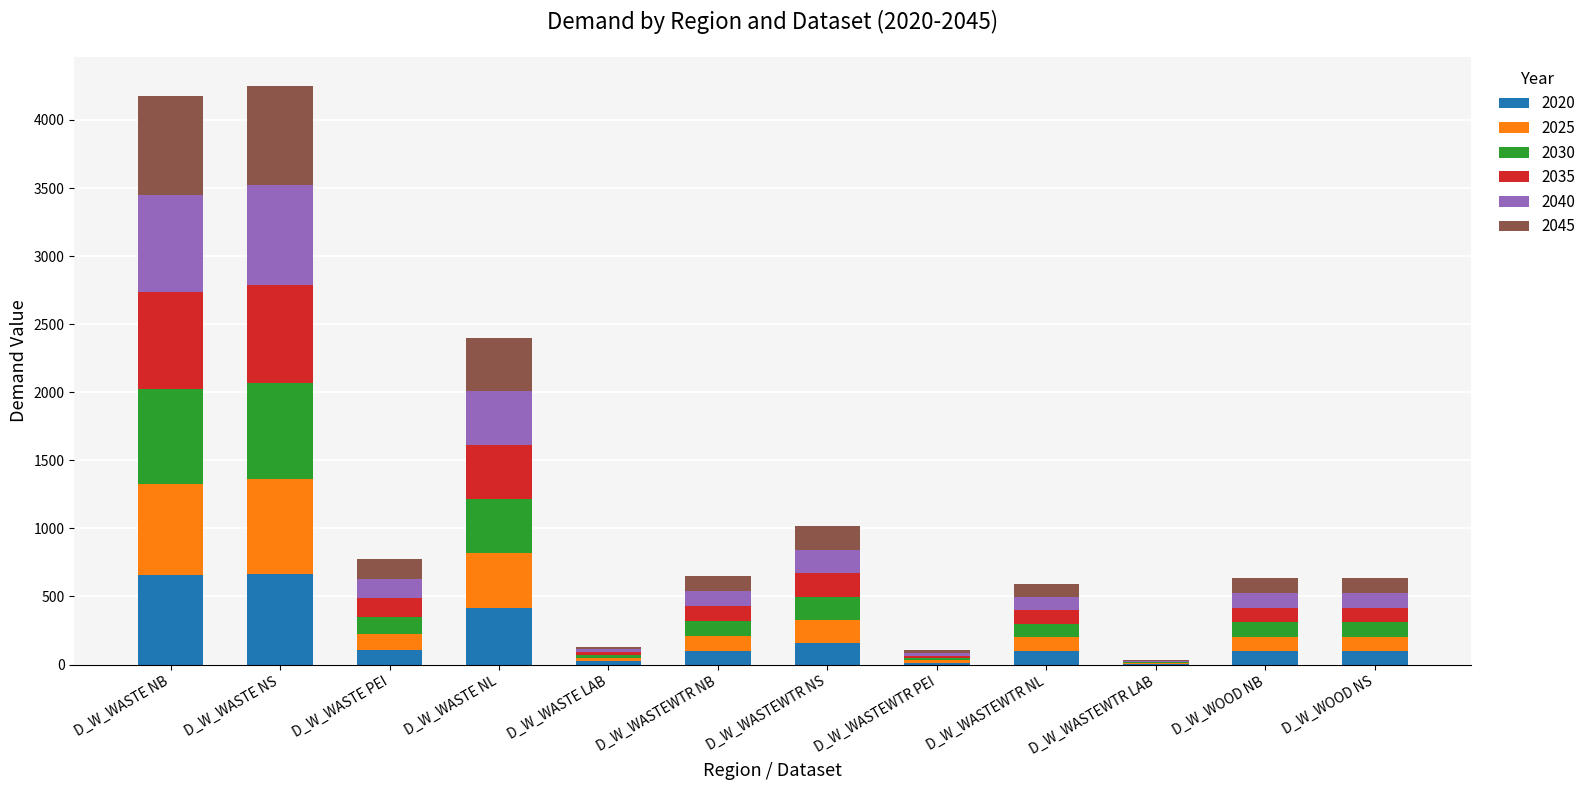

What is the total value across all series at D_W_WASTEWTR NL?

590.8